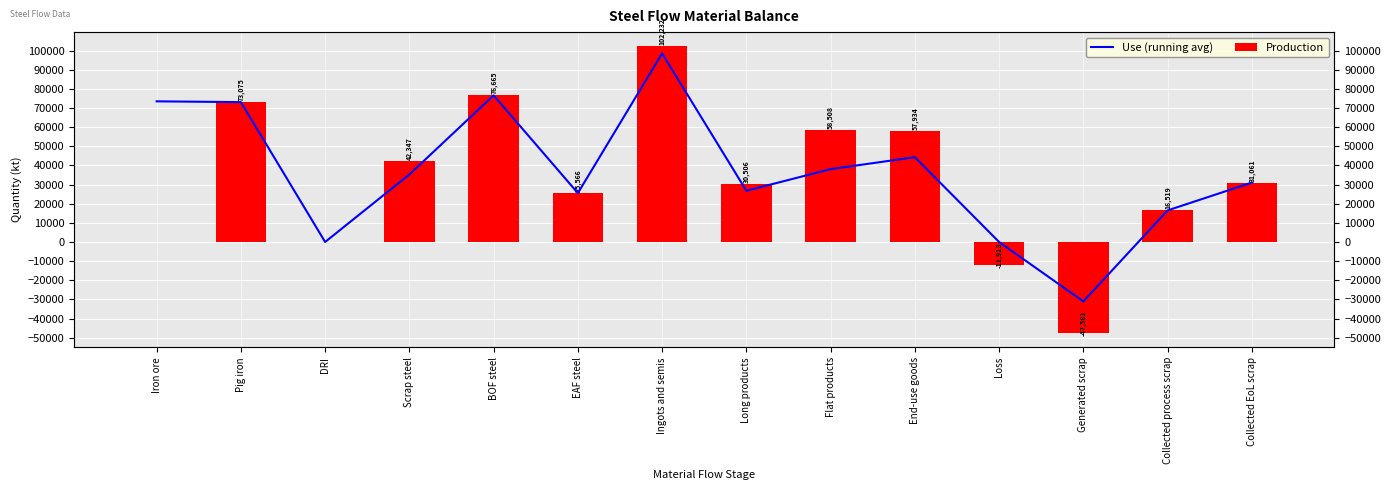

At how many categories does at least one series exceed 84141?

1